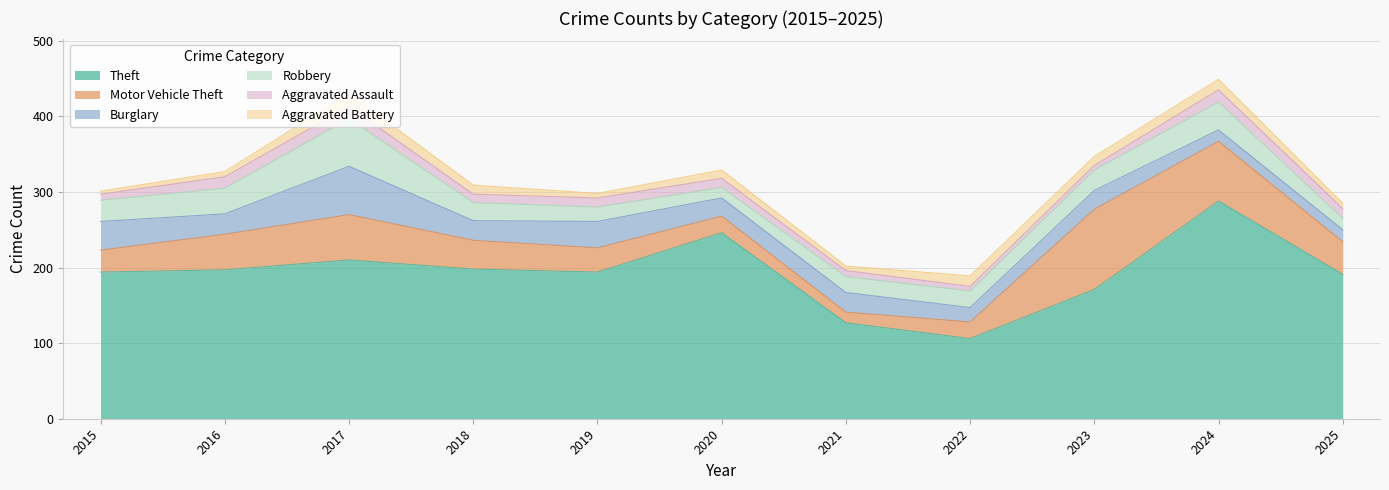

Rank the series at 2017 from highest to lowest value.

Theft, Burglary, Robbery, Motor Vehicle Theft, Aggravated Battery, Aggravated Assault